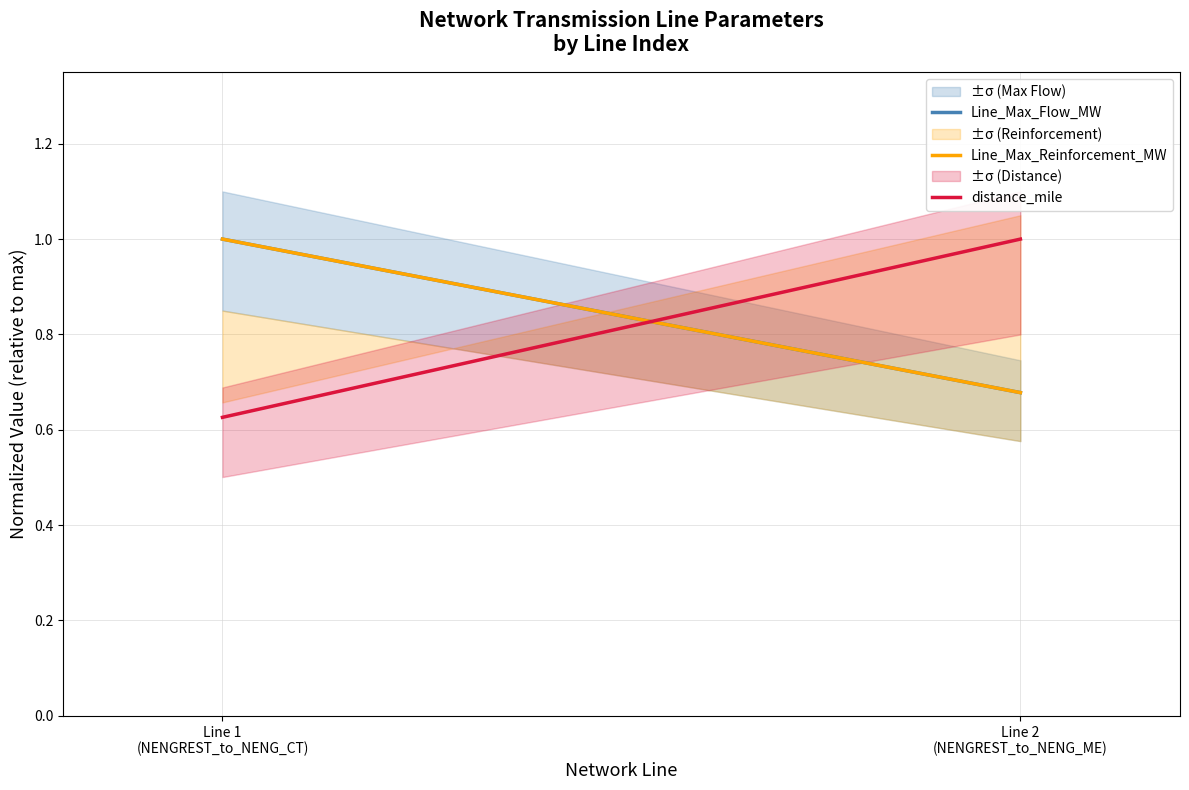

The value of Line_Max_Reinforcement_MW at Line 1
(NENGREST_to_NENG_CT) is 1.0. True or false?

True